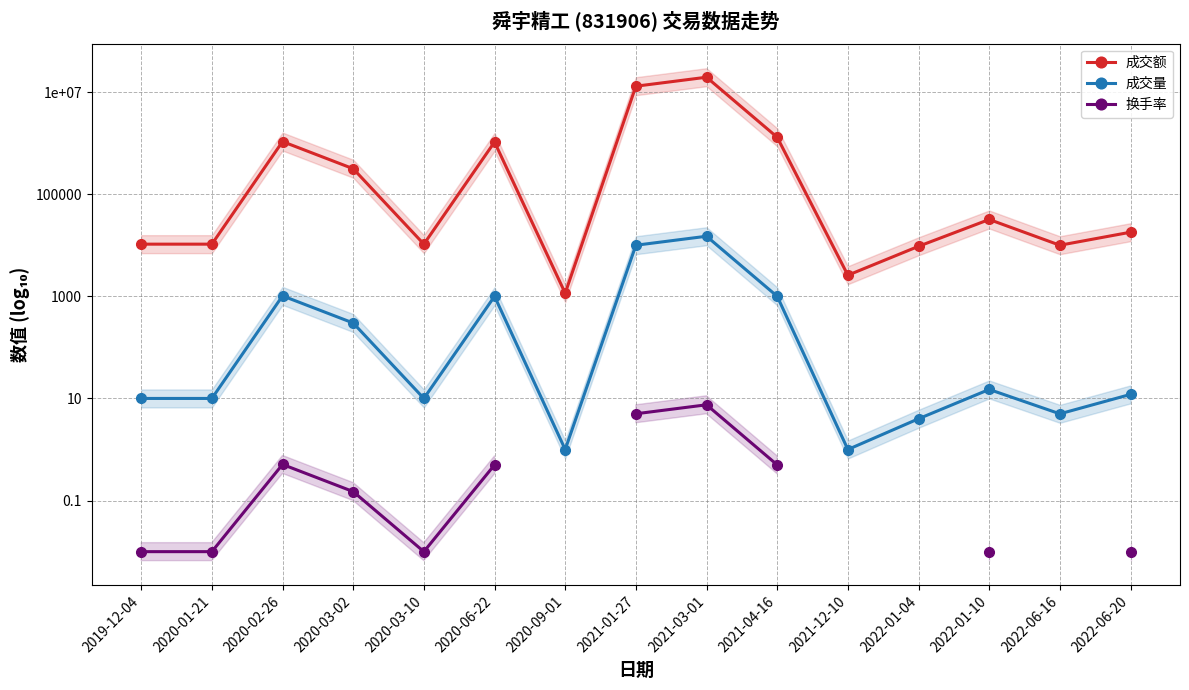

What are all the series names shown in the legend?

成交额, 成交量, 换手率